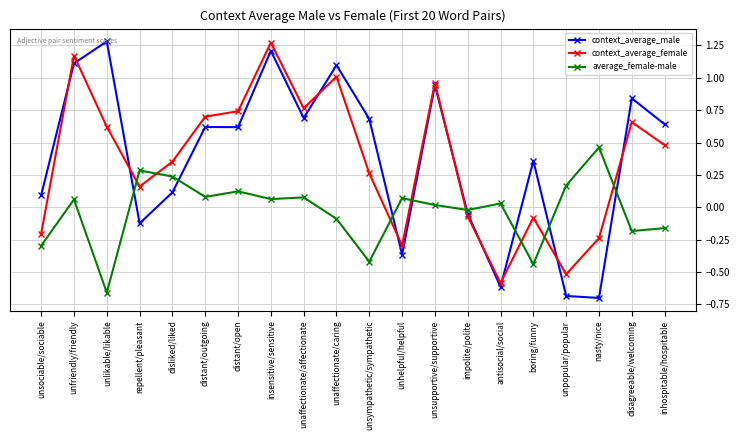

How many distinct data groups are displayed?

3